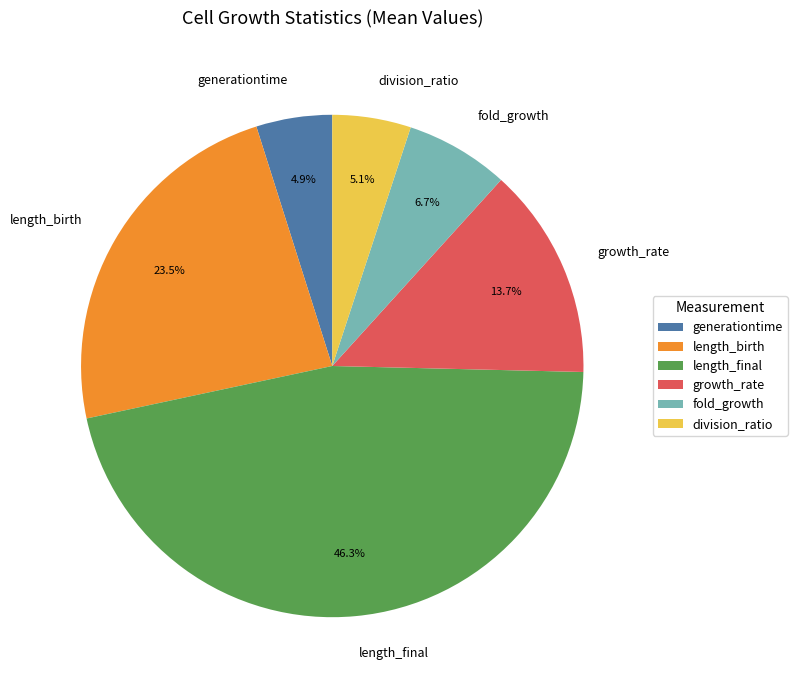

To the nearest percent, what is the difference between the largest and smallest slice percentages?

41%